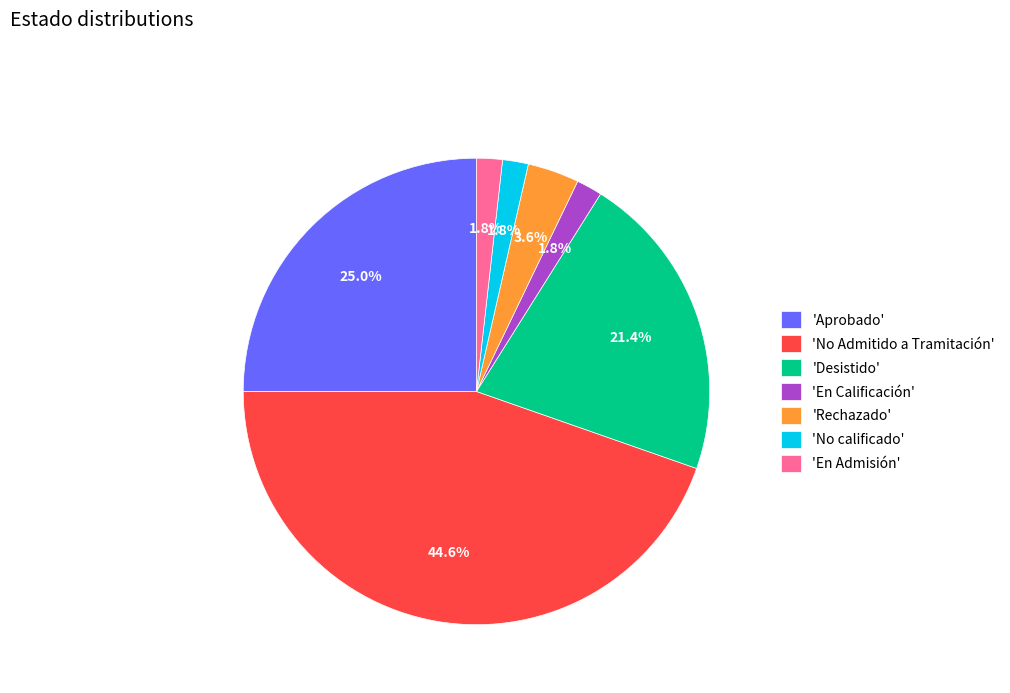

Combined, do 'Aprobado' and 'En Calificación' account for over 50%?

No